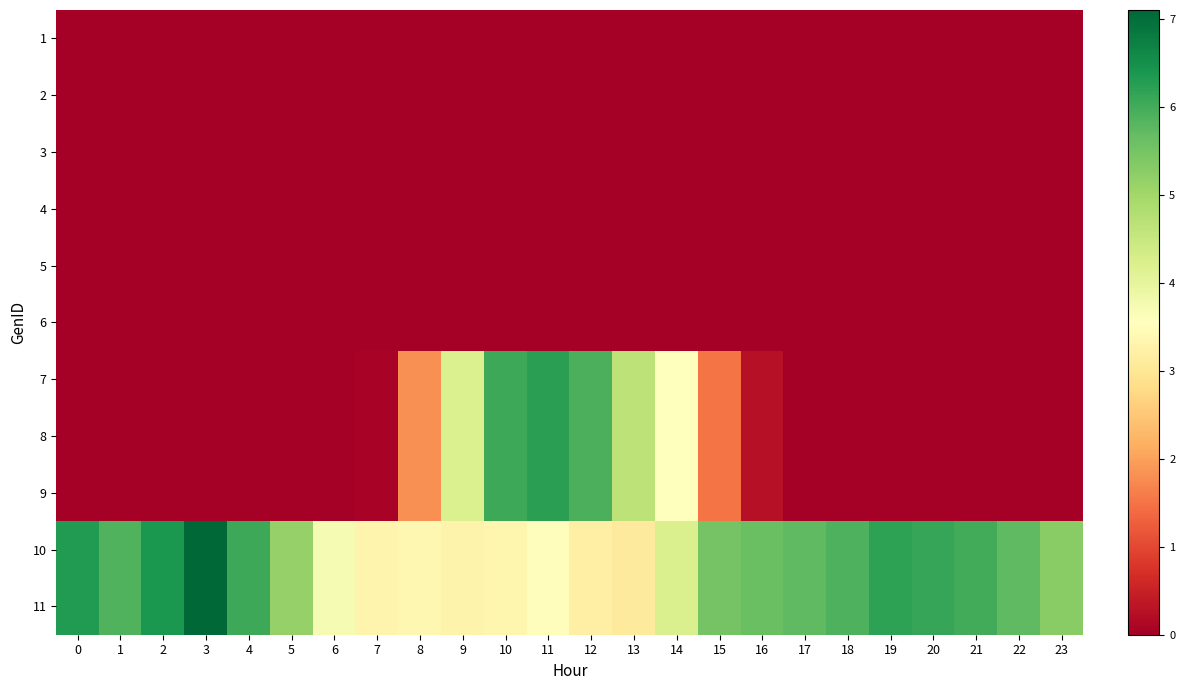

Rank the series at 22 from lowest to highest value.

1, 2, 3, 4, 5, 6, 7, 8, 9, 10, 11